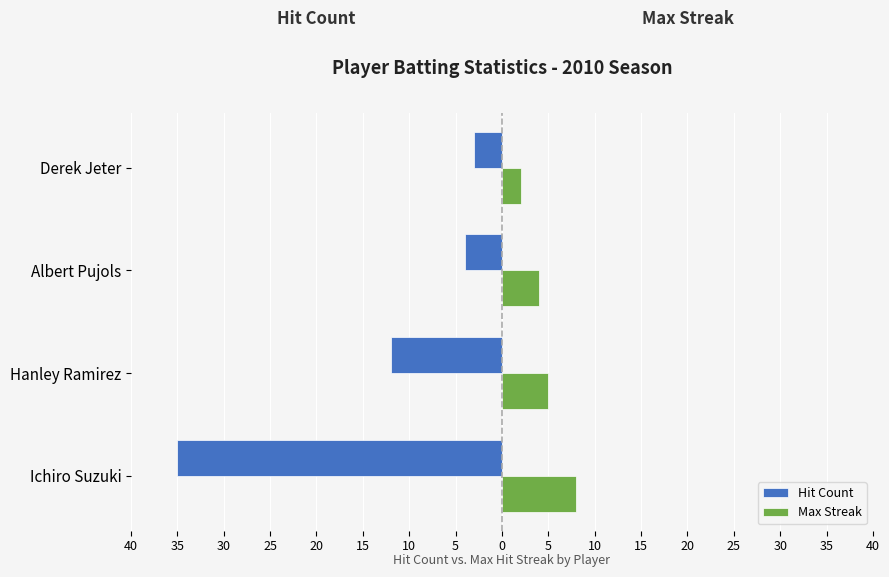

What are all the series names shown in the legend?

Hit Count, Max Streak